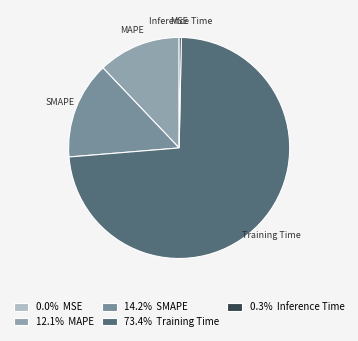

Which has a higher value, SMAPE or Training Time?

Training Time